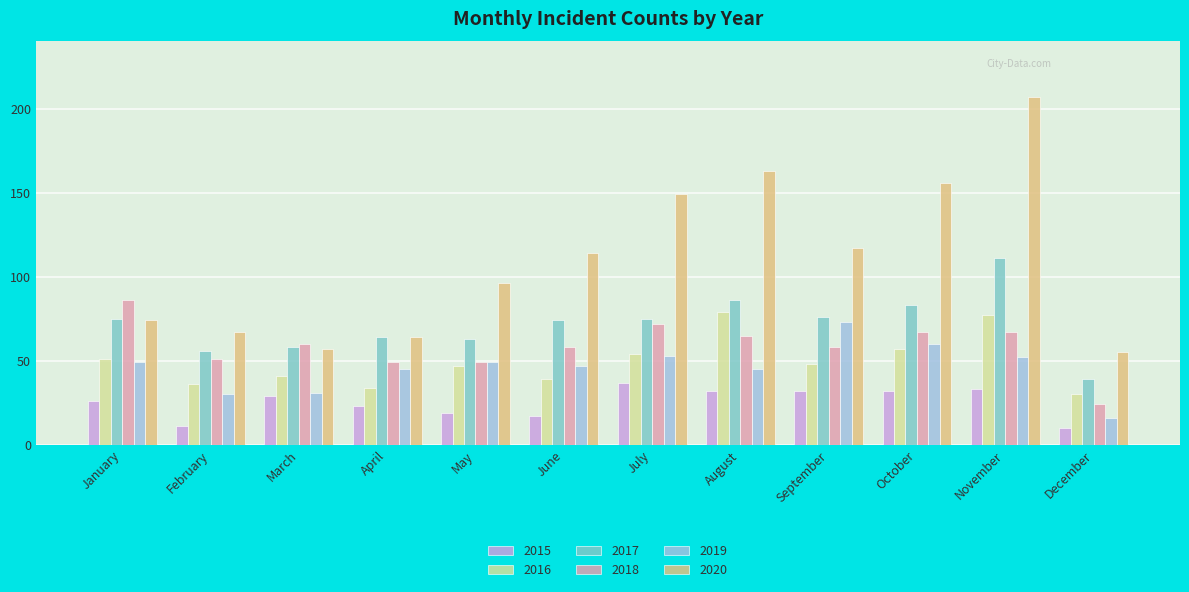

What is the spread (max minus min) of values at June?

97